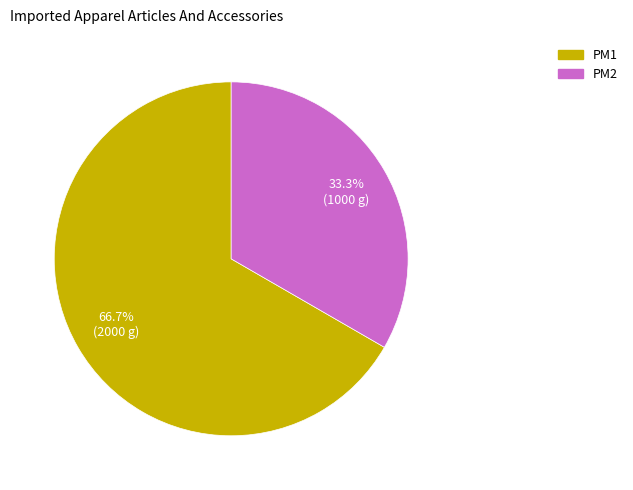

To the nearest percent, what portion does PM1 represent?

67%